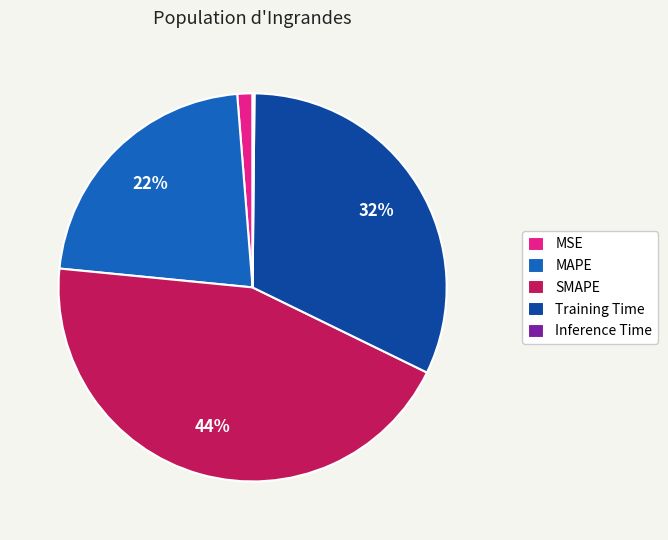

Does any single category account for the majority?

No